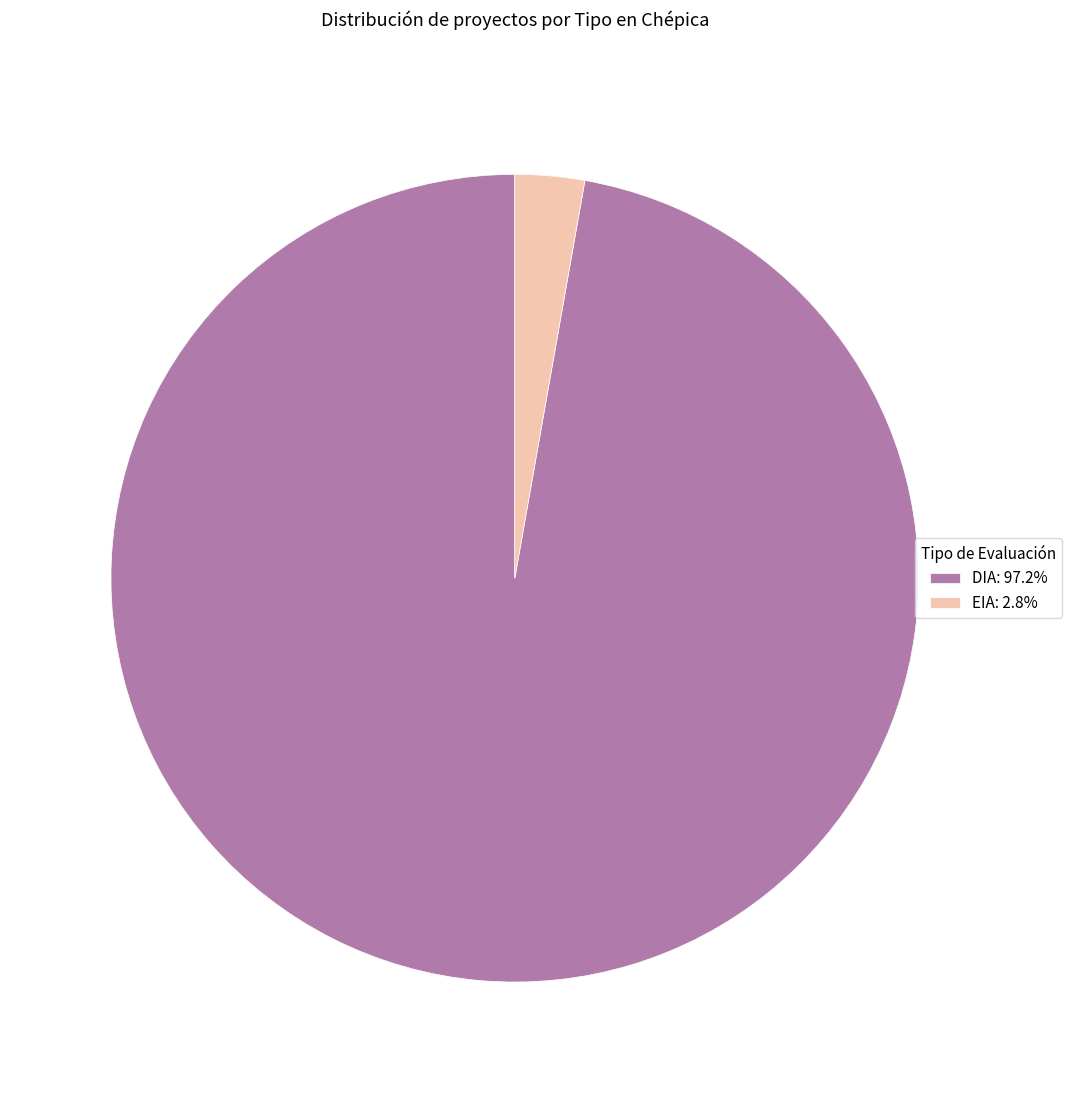

Does EIA account for over 50% of the chart?

No